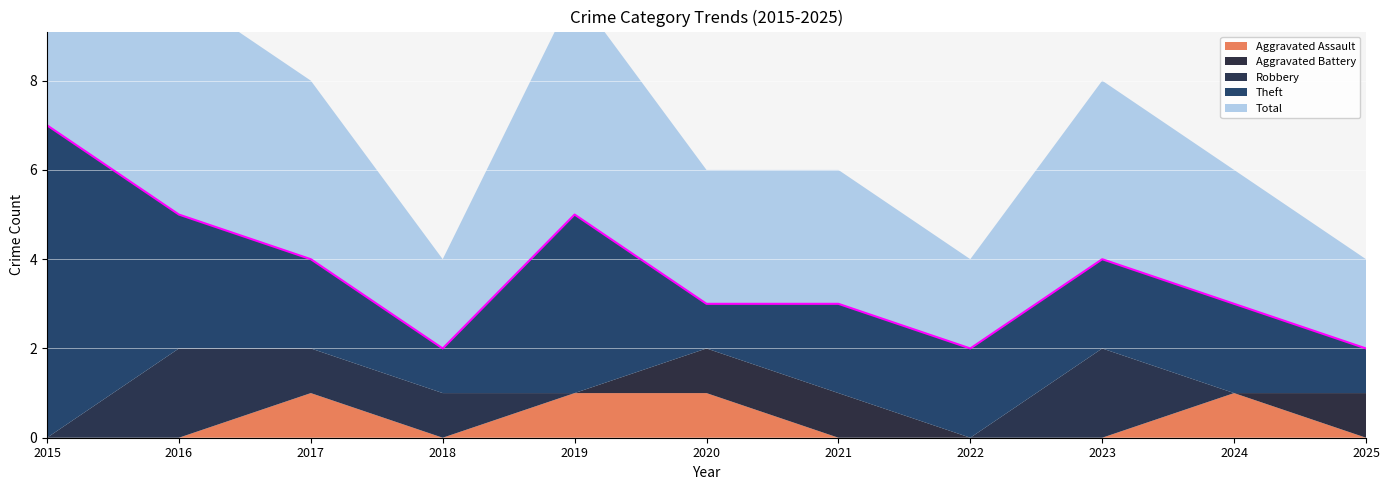

Where do Aggravated Assault and Aggravated Battery first cross each other?

2024 and 2025